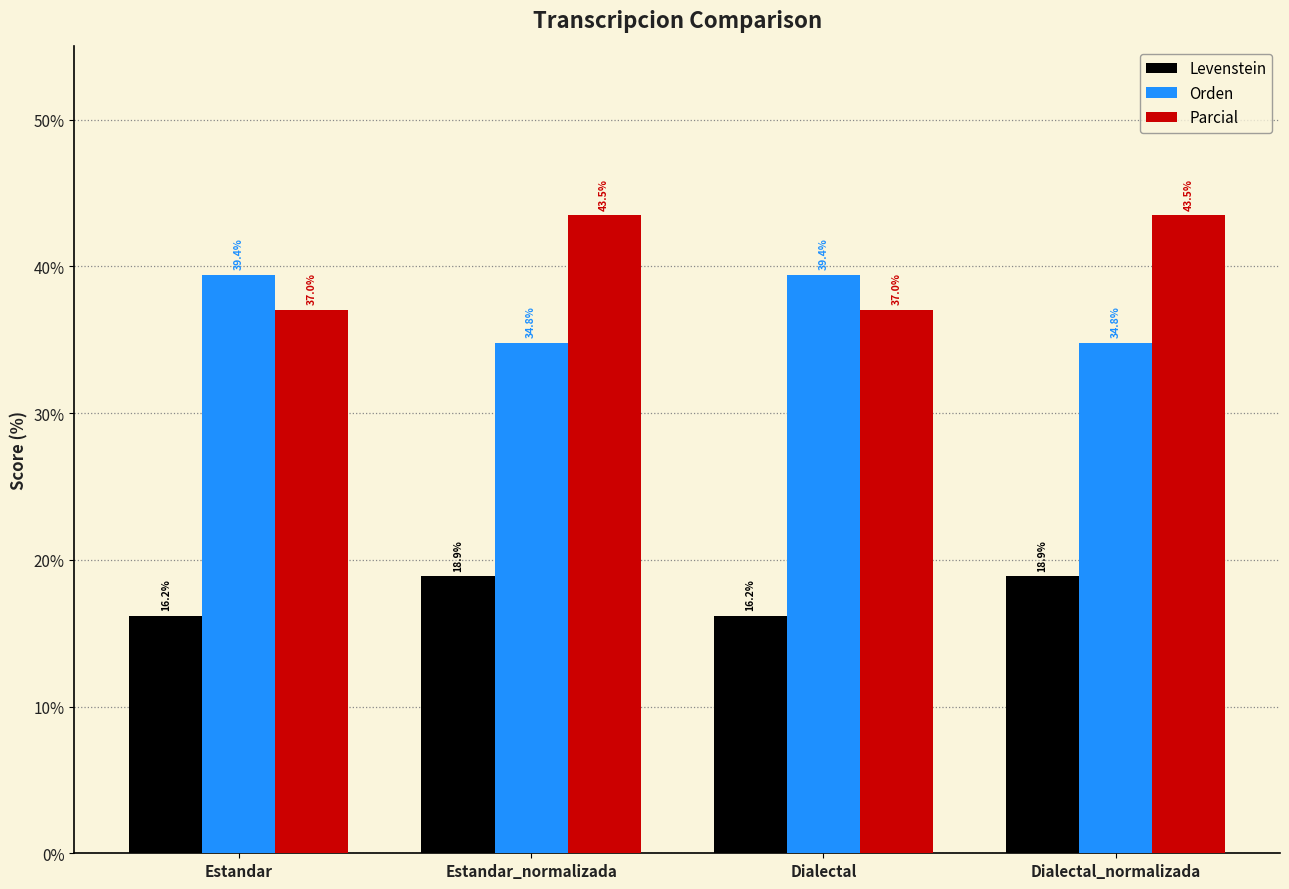

At Estandar, list the series in order from smallest to largest.

Levenstein, Parcial, Orden